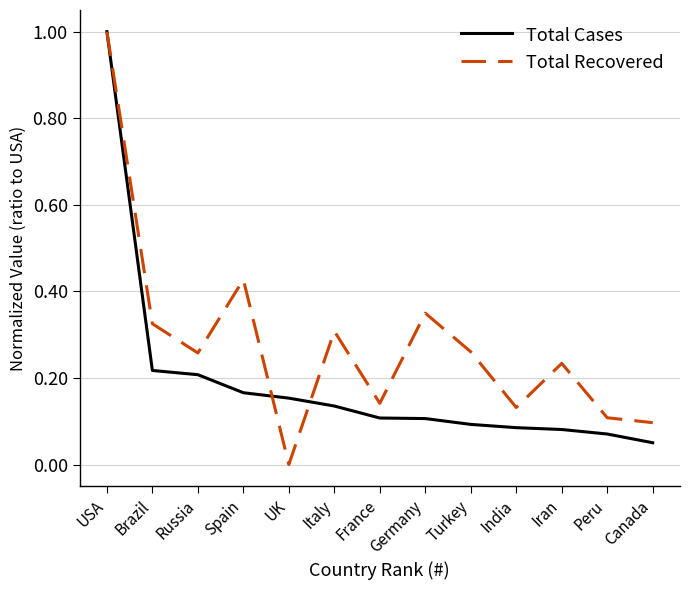

Which series has the largest range (max minus min)?

Total Recovered